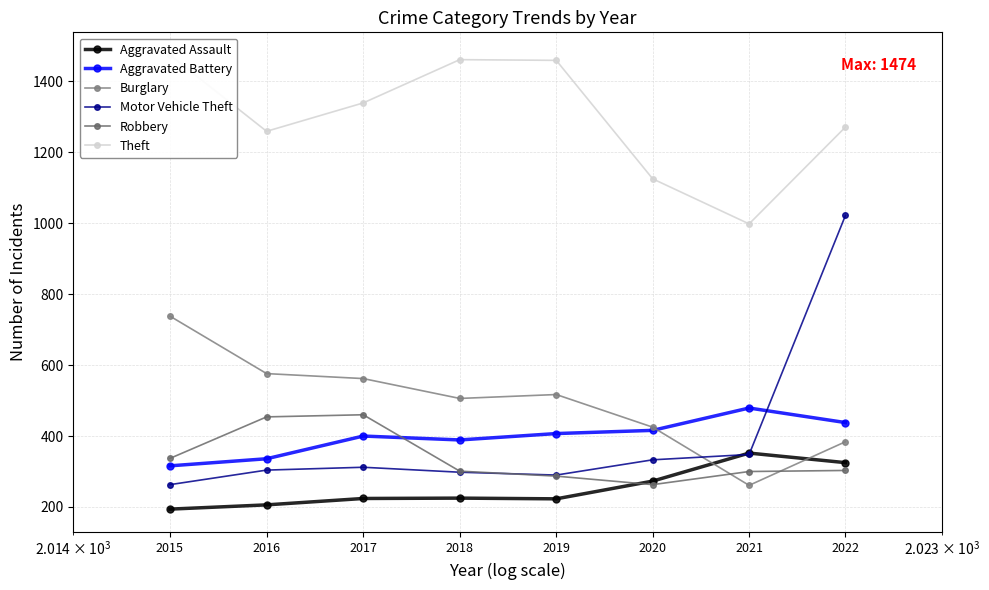

What is the minimum value for Burglary?

261